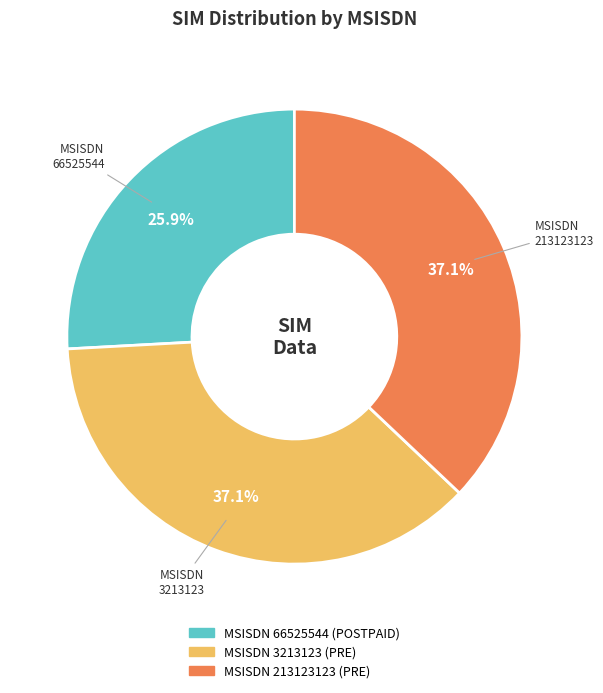

Is there a majority slice in this chart?

No